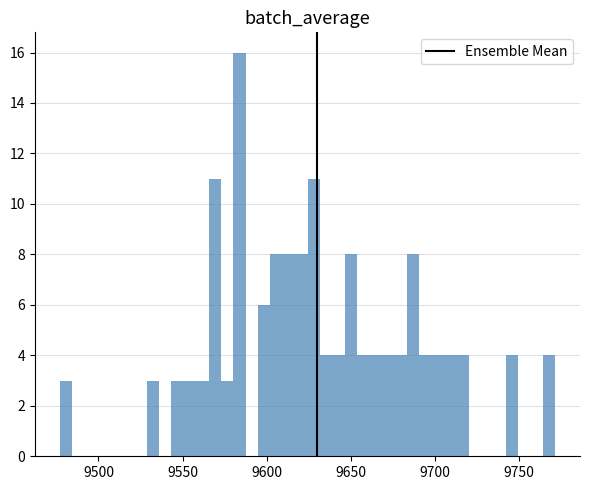

Around what value on the x-axis is the tallest bar? Give the approximate position of its centre, as read against the axis.

9585